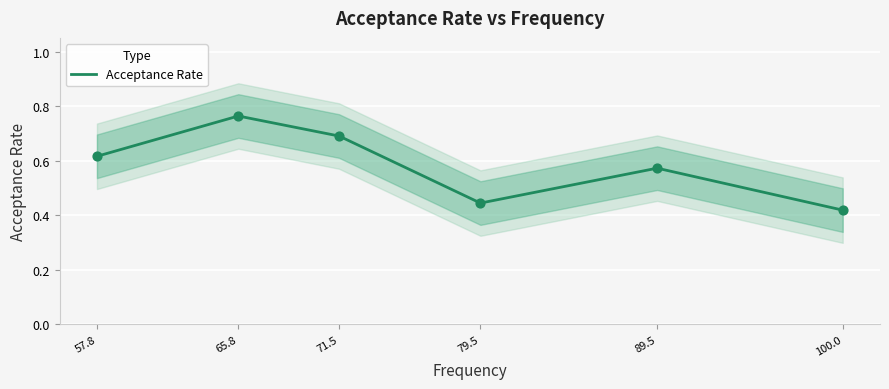

Which has a higher value, 89.5 or 79.5?

89.5